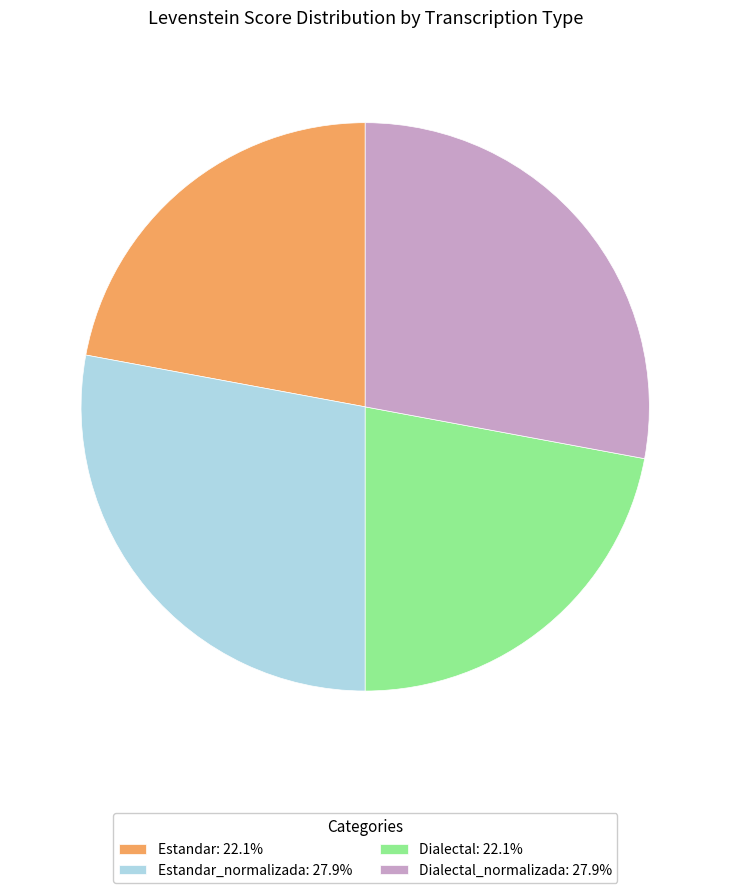

Does any single category account for the majority?

No